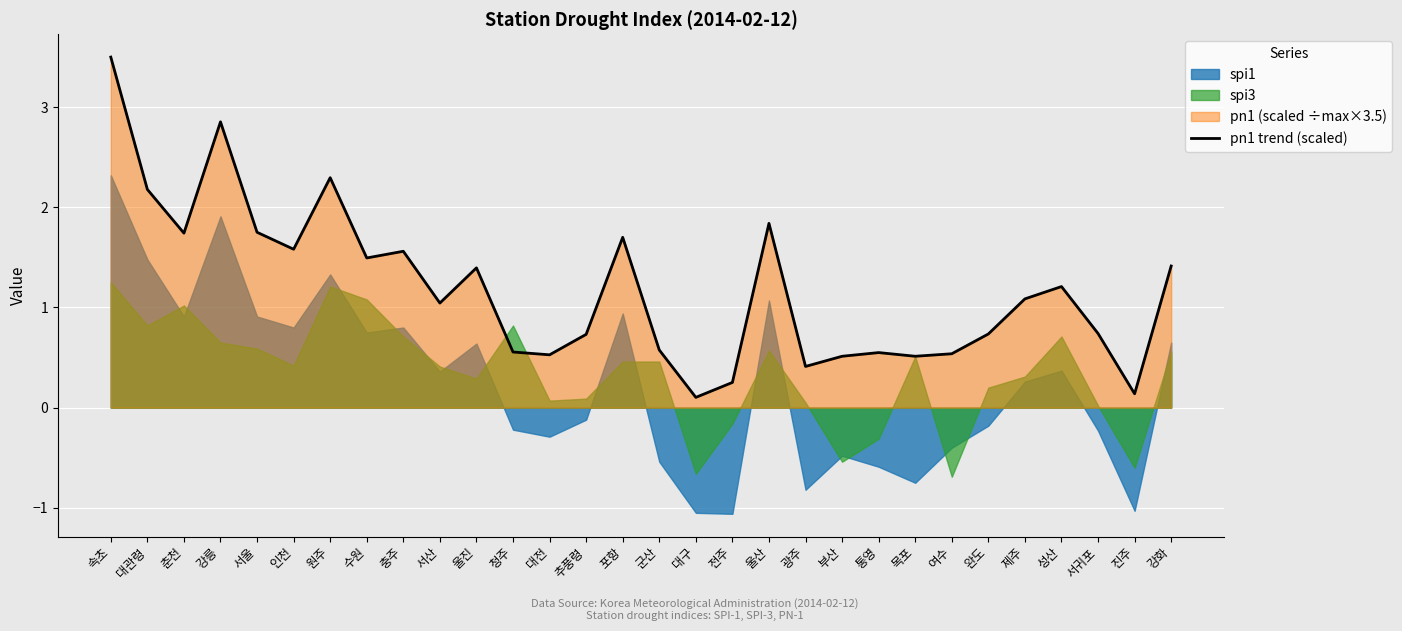

What is the maximum value for pn1 trend (scaled)?

3.5